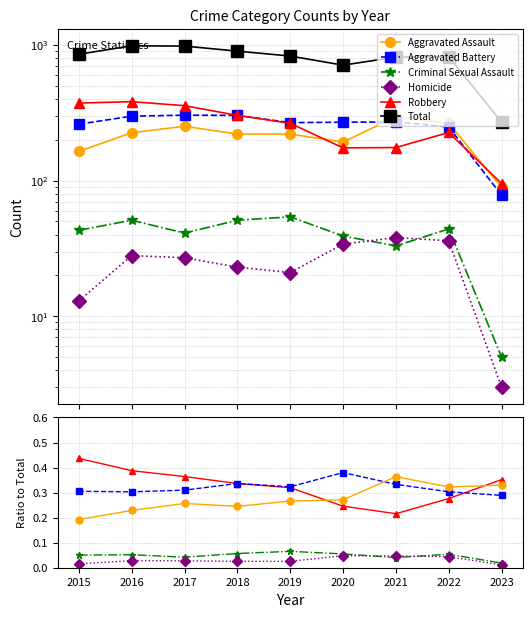

What is the highest value of the Total series?

983.0